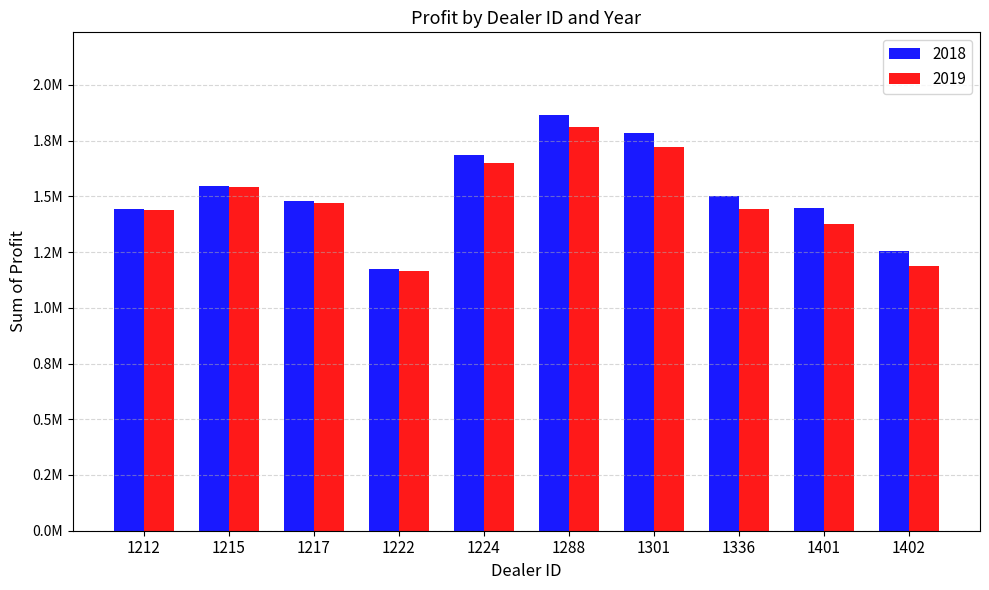

Which label corresponds to the largest value in the chart?

1288